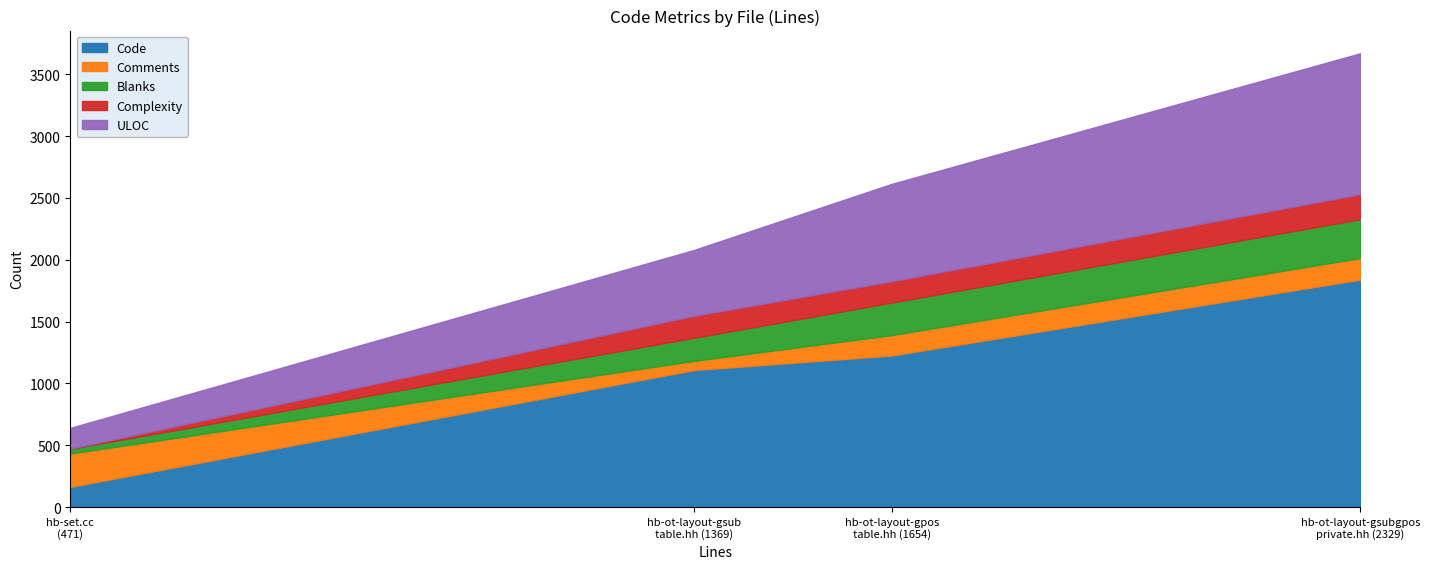

What is the total value across all series at hb-ot-layout-gsub-table.hh?

2079